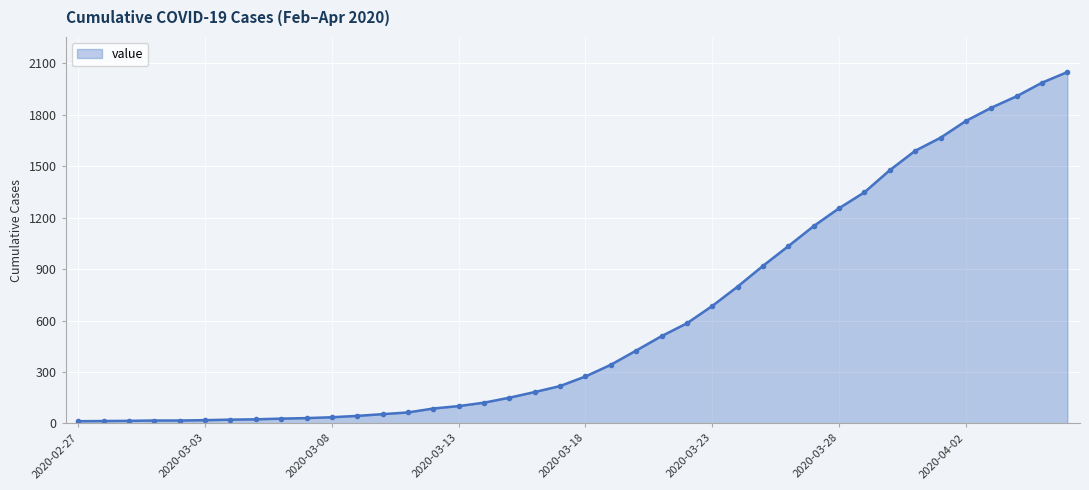

What is the difference between the maximum and minimum values?

2036